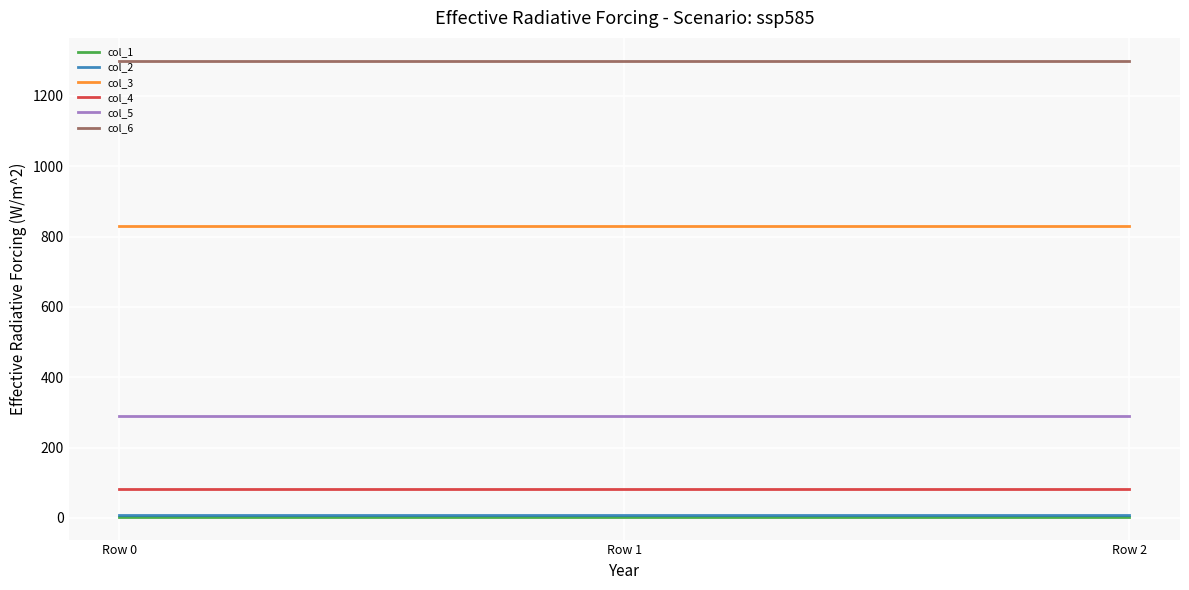

Reading right to left, extract all data points from this chart.

col_1: Row 2=3	Row 1=3	Row 0=3
col_2: Row 2=7	Row 1=7	Row 0=7
col_3: Row 2=830	Row 1=830	Row 0=830
col_4: Row 2=81	Row 1=81	Row 0=81
col_5: Row 2=290	Row 1=290	Row 0=290
col_6: Row 2=1300	Row 1=1300	Row 0=1300